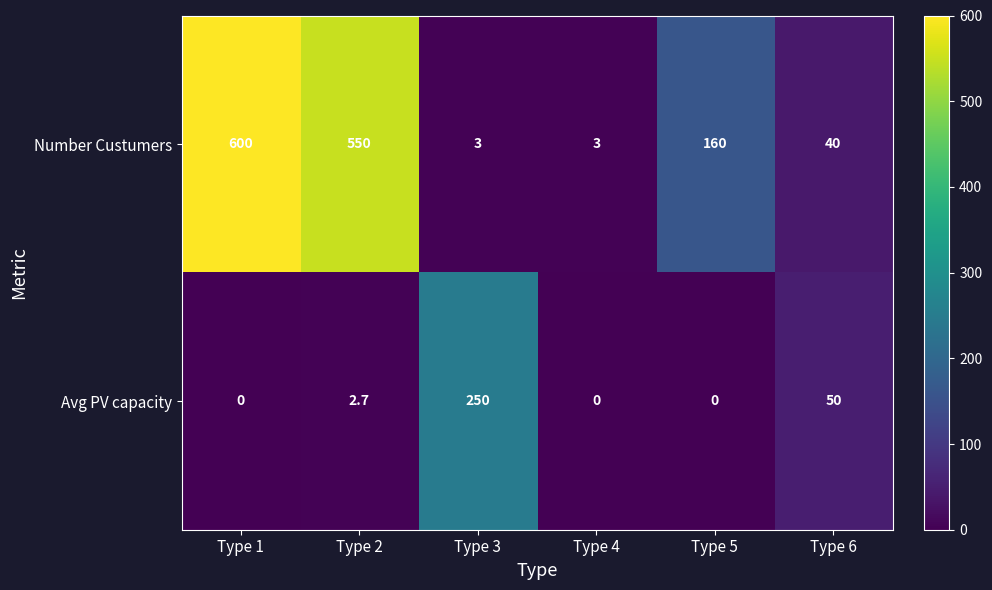

List the series in order of their overall mean, lowest first.

Avg PV capacity, Number Custumers